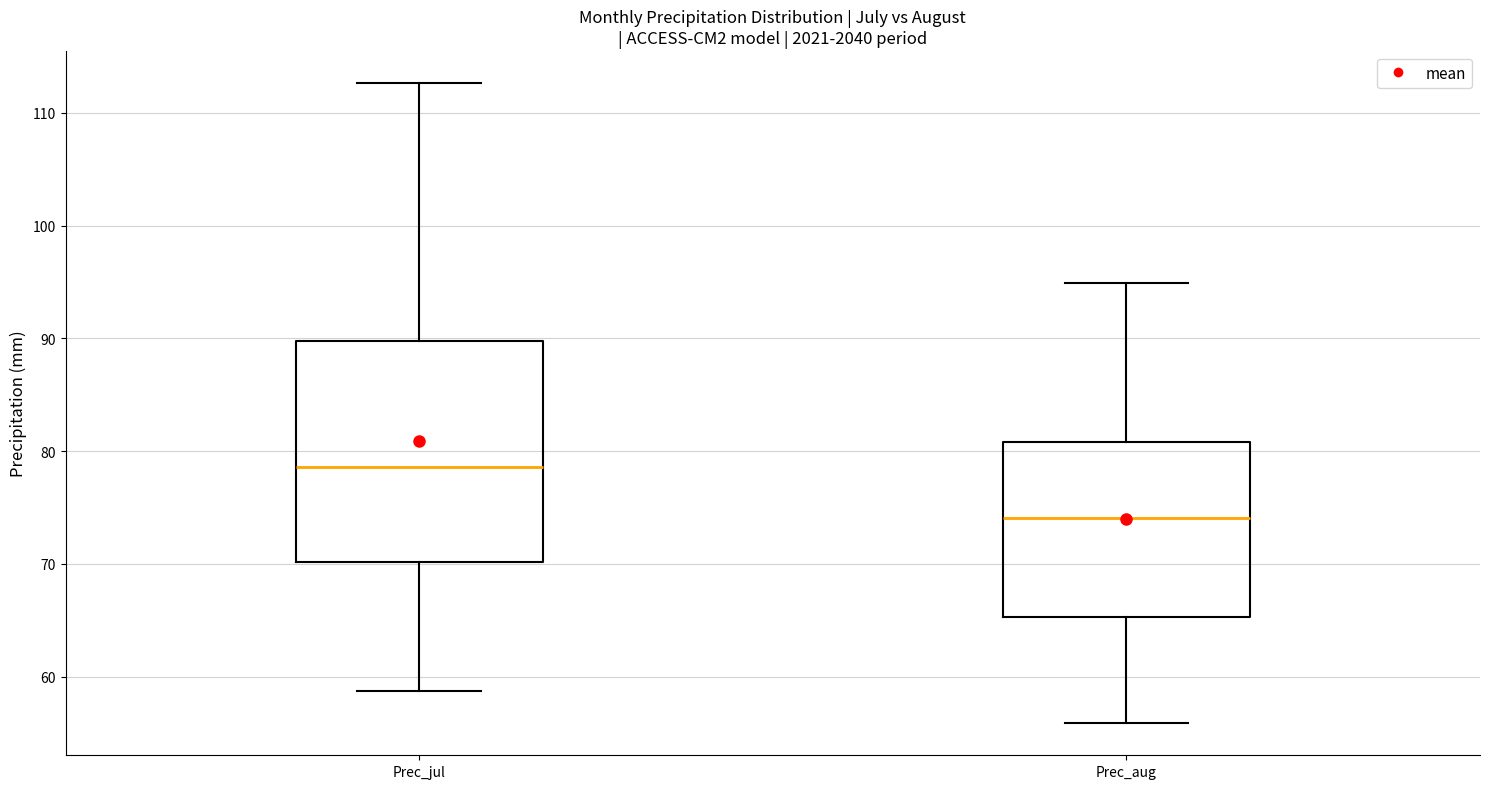

Which box has the highest median line?

Prec_jul